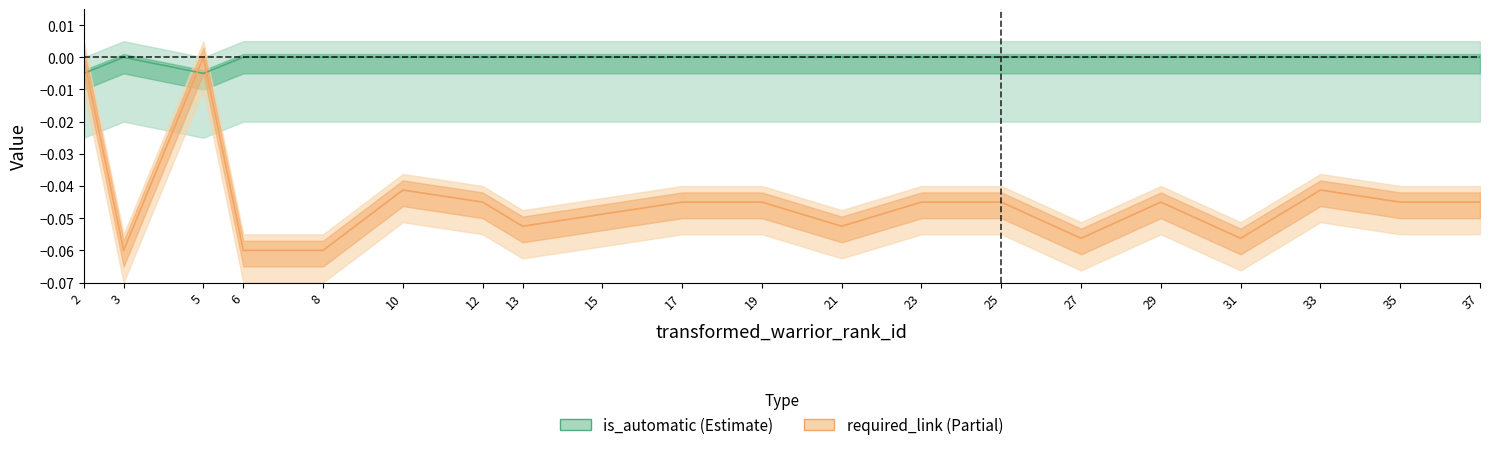

Reading left to right, transcribe all the data shown in this chart.

is_automatic: 2=-0.0	3=-0.0	5=-0.0	6=-0.0	8=-0.0	10=-0.0	12=-0.0	13=-0.0	15=-0.0	17=-0.0	19=-0.0	21=-0.0	23=-0.0	25=-0.0	27=-0.0	29=-0.0	31=-0.0	33=-0.0	35=-0.0	37=-0.0
required_link: 2=-0.0	3=-0.1	5=-0.0	6=-0.1	8=-0.1	10=-0.0	12=-0.0	13=-0.1	15=-0.0	17=-0.0	19=-0.0	21=-0.1	23=-0.0	25=-0.0	27=-0.1	29=-0.0	31=-0.1	33=-0.0	35=-0.0	37=-0.0